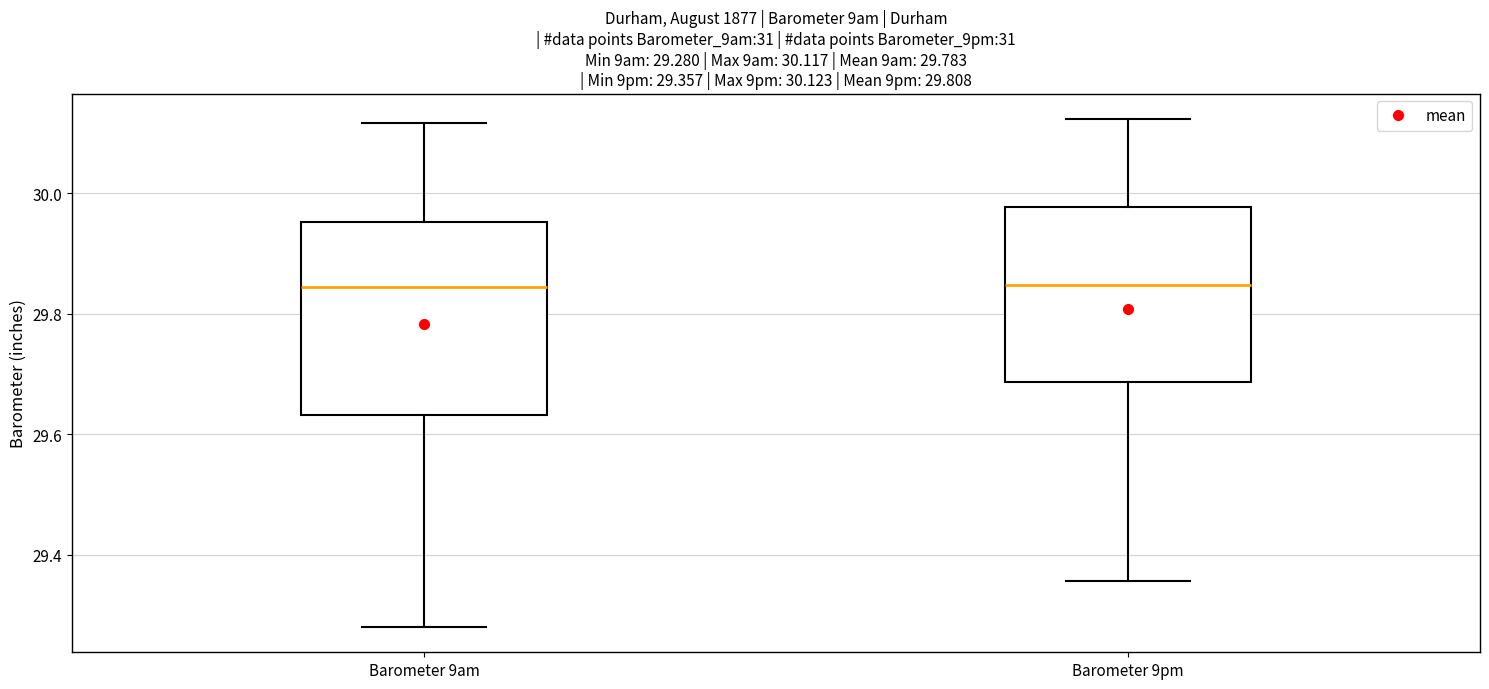

Comparing the boxes themselves (not the whiskers), which one is the tallest?

Barometer 9am